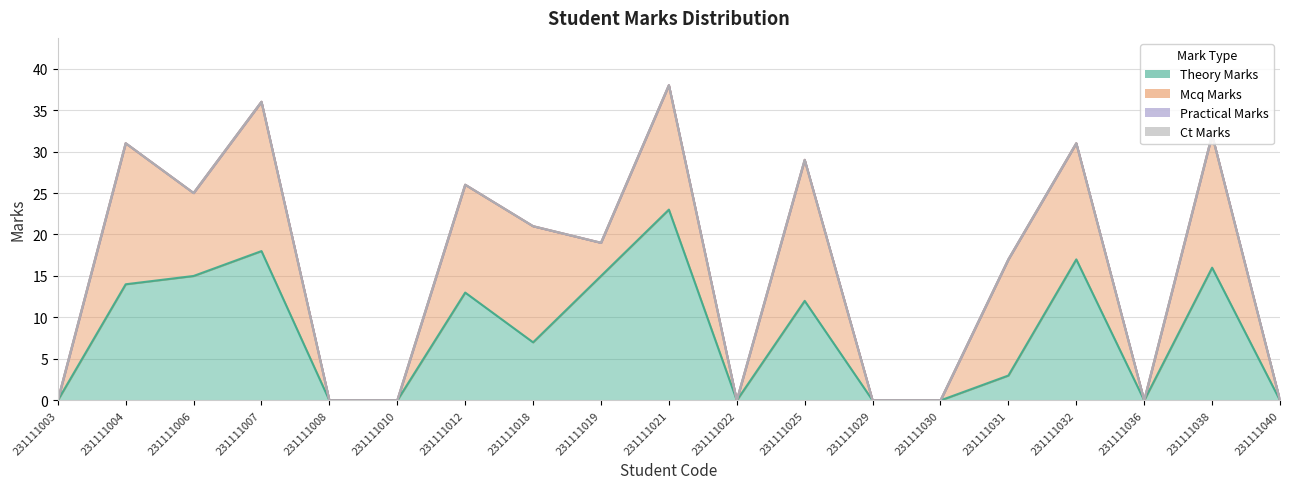

True or false: practical_marks has a value of 0 at 231111010.

True